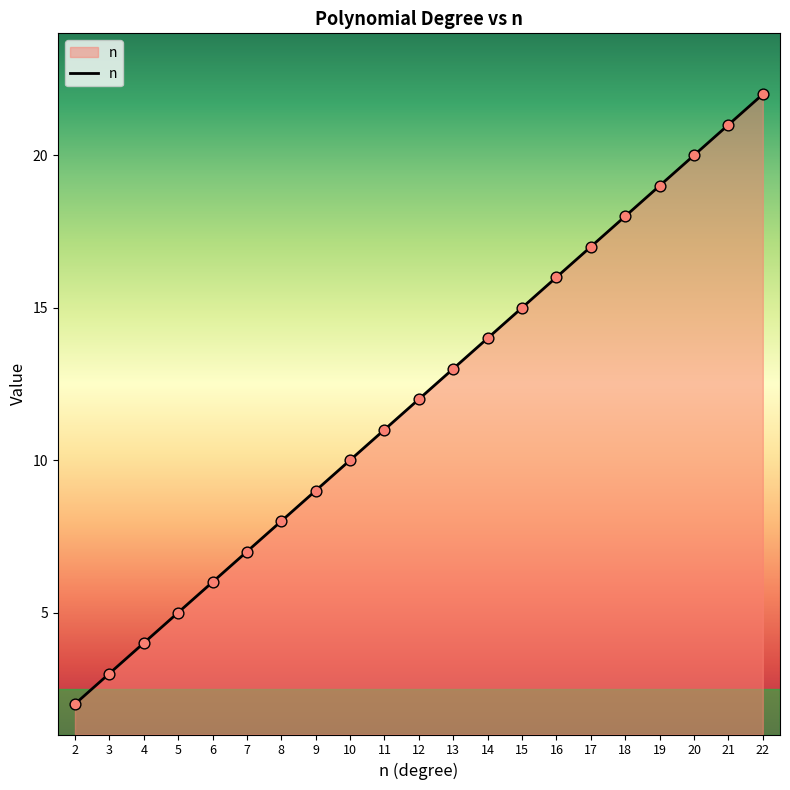

Between 21 and 14, which is larger?

21